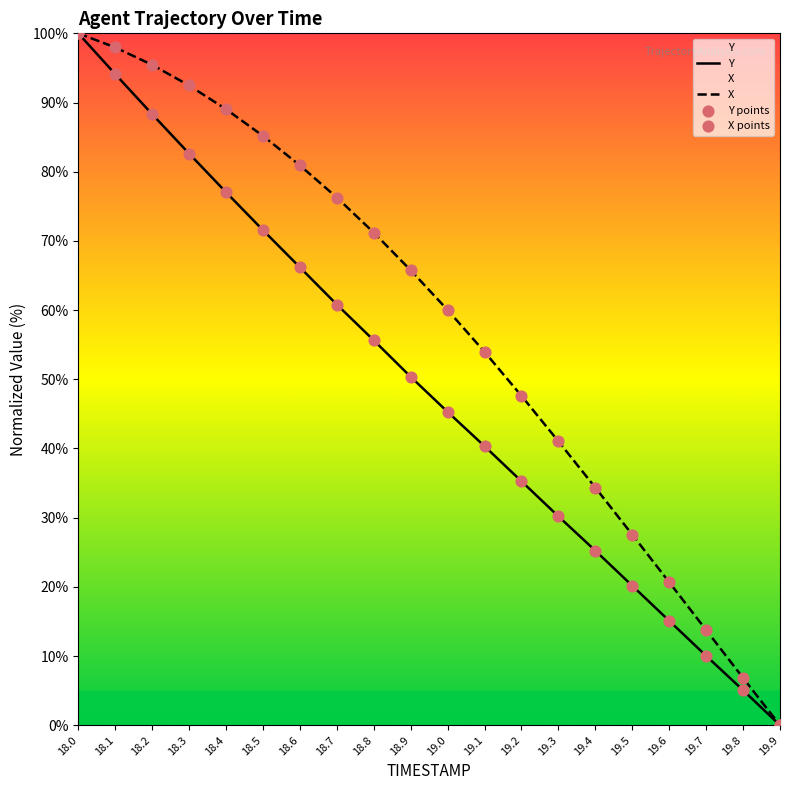

At which category is the sum across all series the highest?

18.0